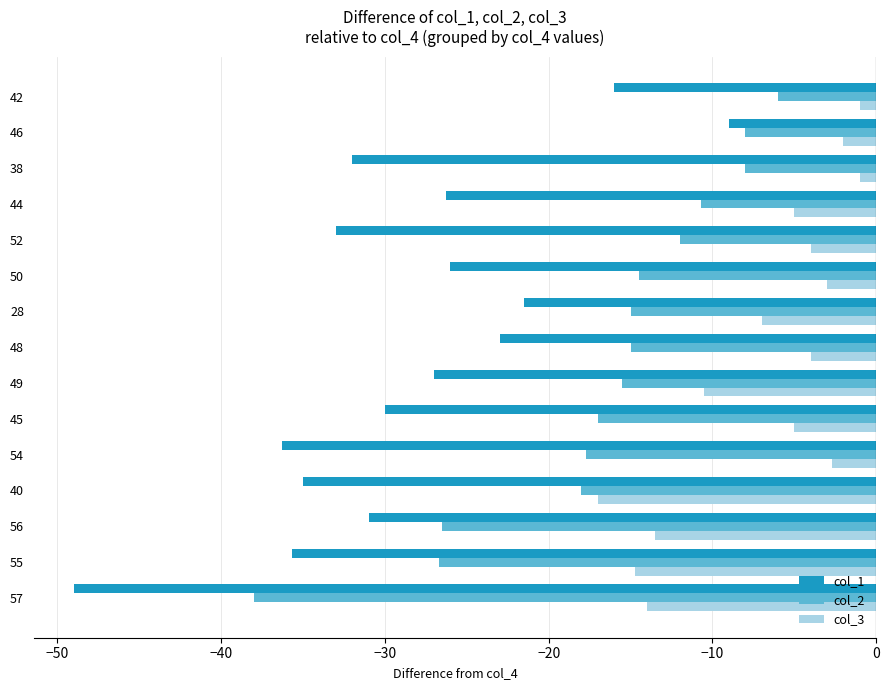

Which series has the largest total across all categories?

col_3